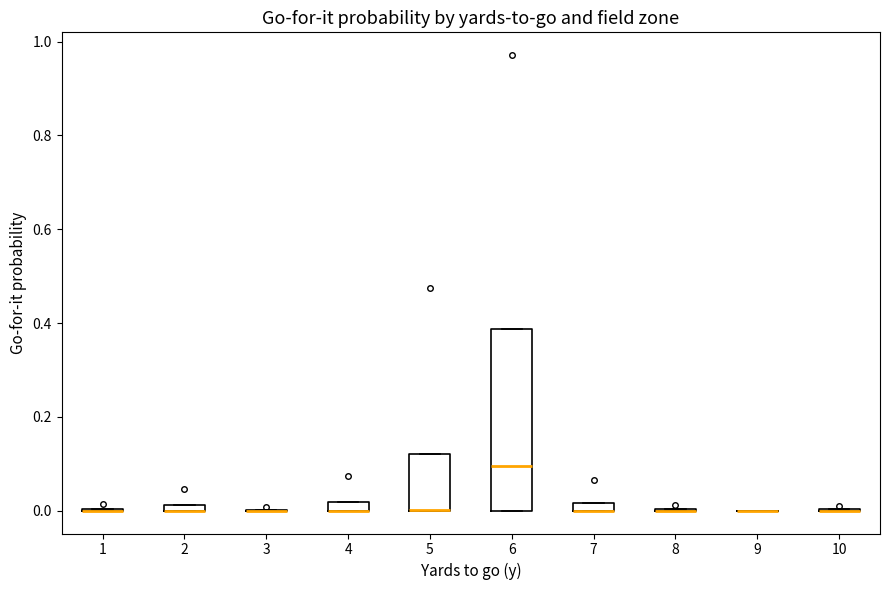

Which box is the tallest, from its lower edge to its upper edge?

6